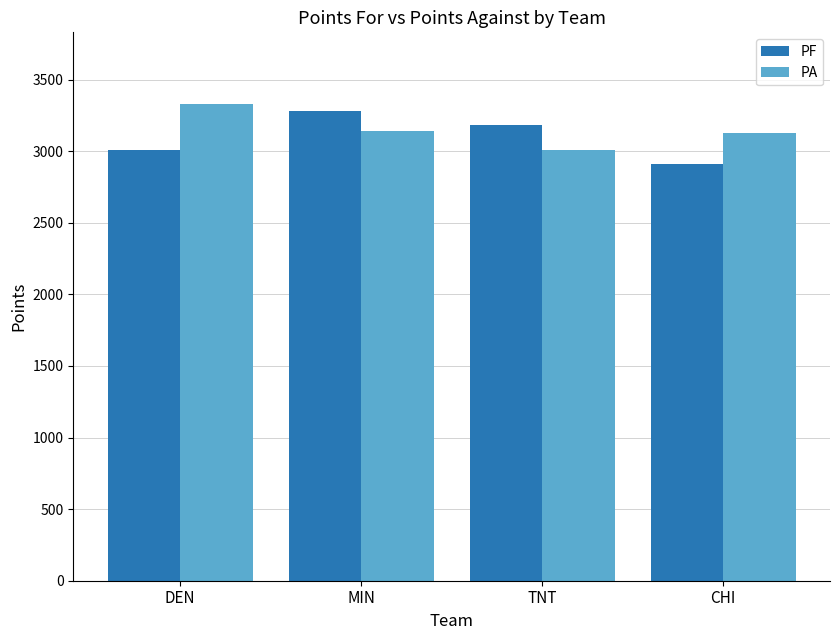

True or false: PA has a value of 3130 at CHI.

True